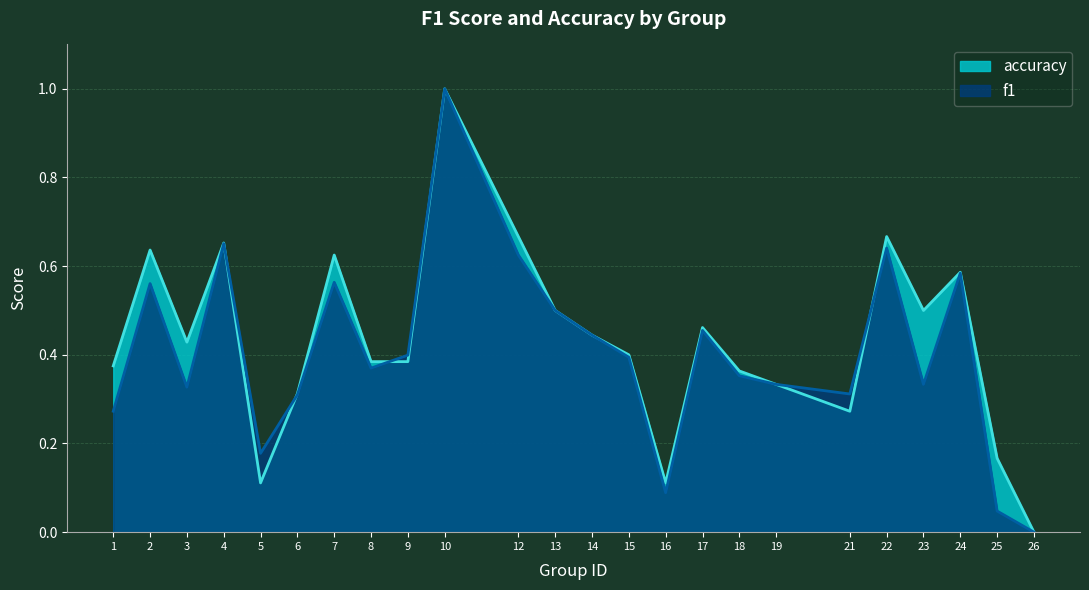

What is the spread (max minus min) of values at 25?

0.1